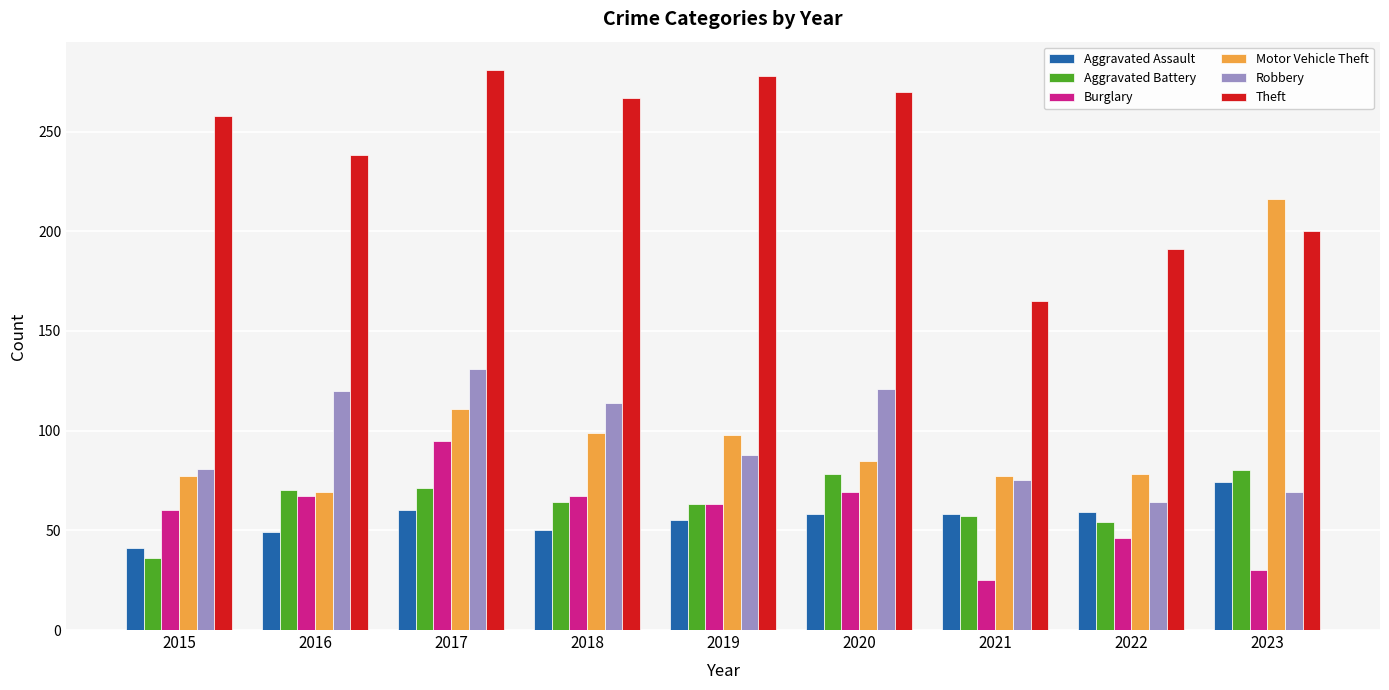

Is it true that Burglary equals 39 at 2021?

False